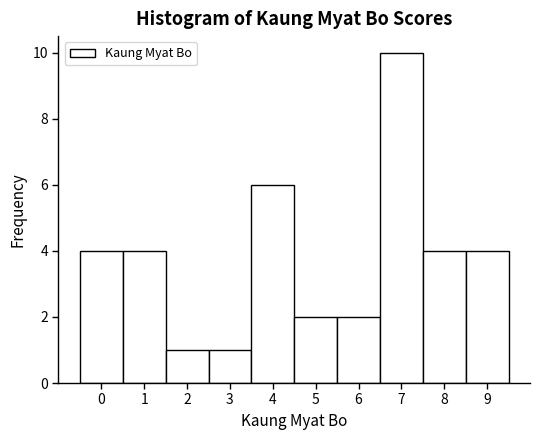

Reading left to right, list every bar in this chart as the range it spans on the x-axis followed by its height. The values are not printed on the chart, so give them approximately, as read against the axis.

-0.5 to 0.5: 4
0.5 to 1.5: 4
1.5 to 2.5: 1
2.5 to 3.5: 1
3.5 to 4.5: 6
4.5 to 5.5: 2
5.5 to 6.5: 2
6.5 to 7.5: 10
7.5 to 8.5: 4
8.5 to 9.5: 4